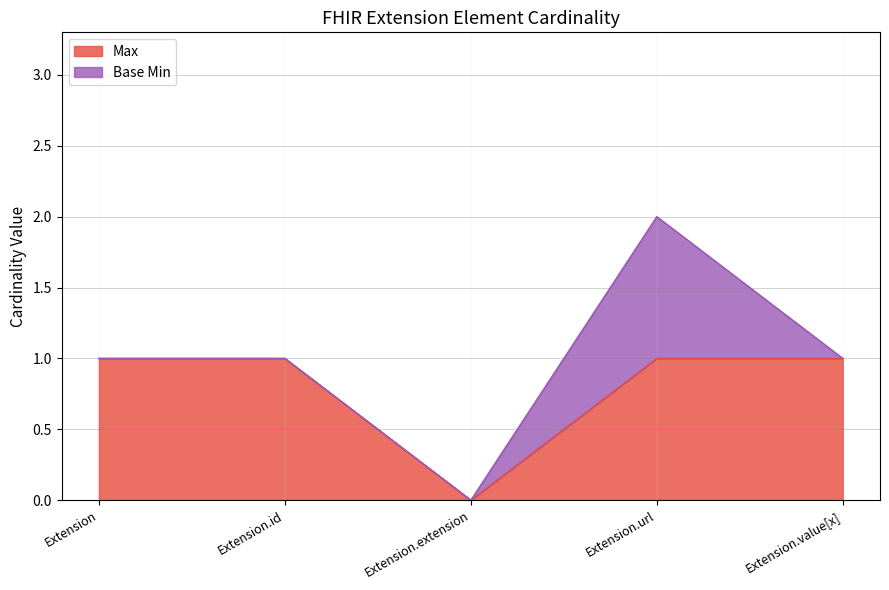

Is it true that the value at Extension is 2?

False